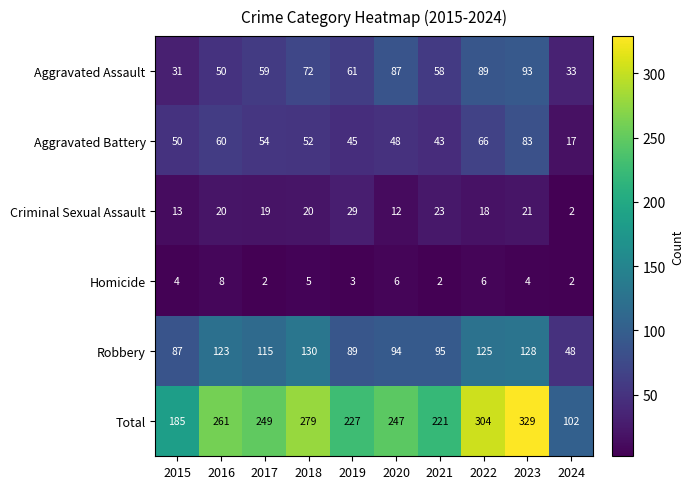

Which series changed the most between 2015 and 2019?

Total